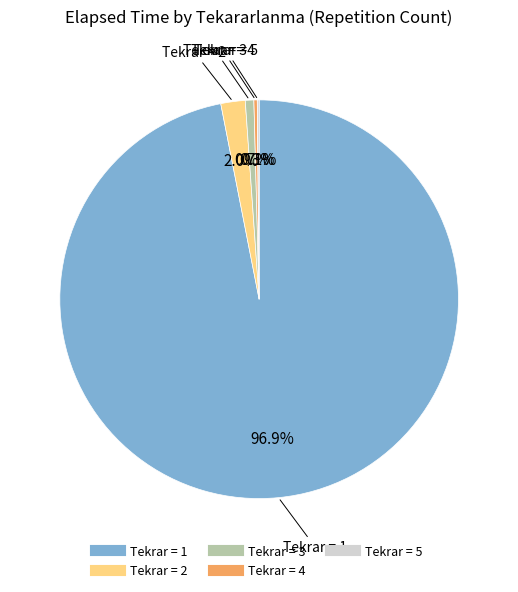

Is there any slice that represents more than half of the pie?

Yes